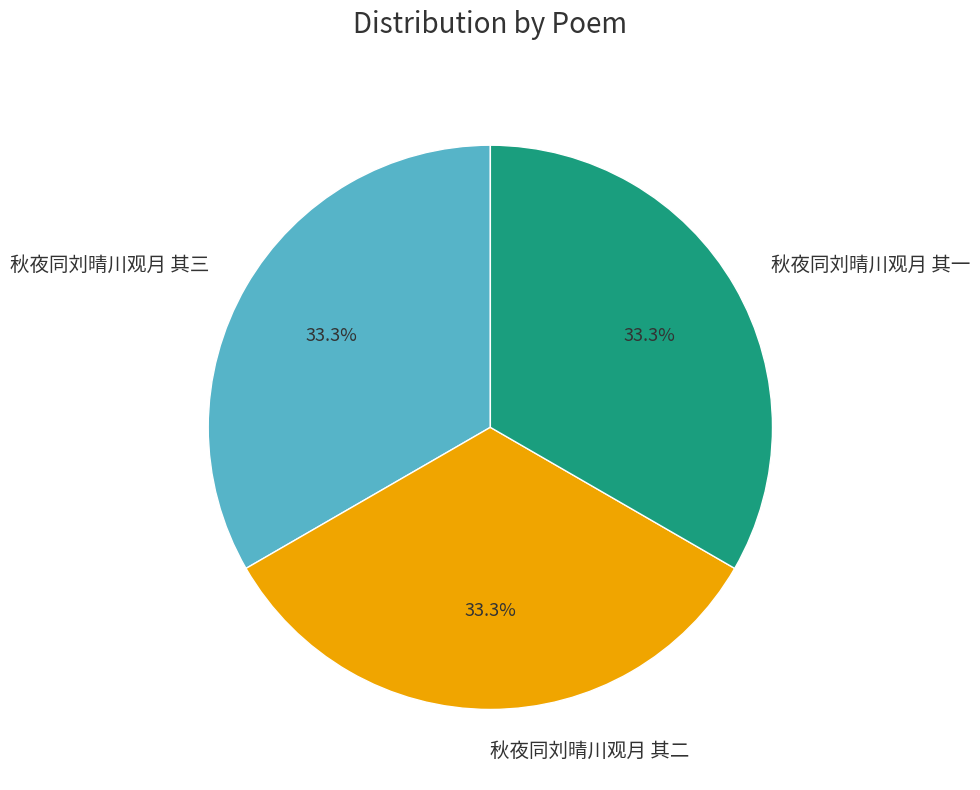

Approximately how many times larger is the value at 秋夜同刘晴川观月 其一 compared to 秋夜同刘晴川观月 其二?

1.0